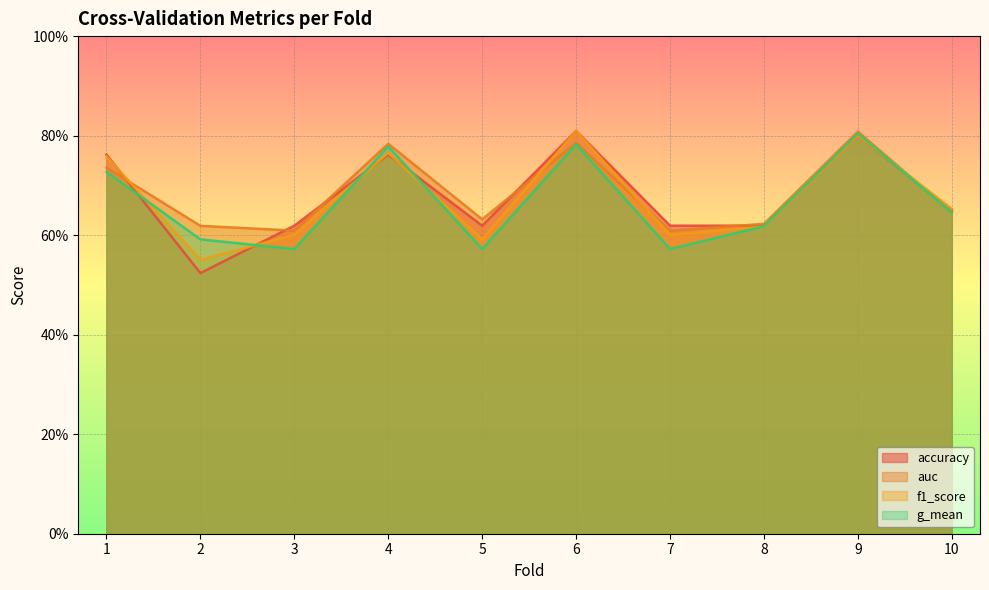

Between 3 and 7, which series saw the biggest shift?

accuracy